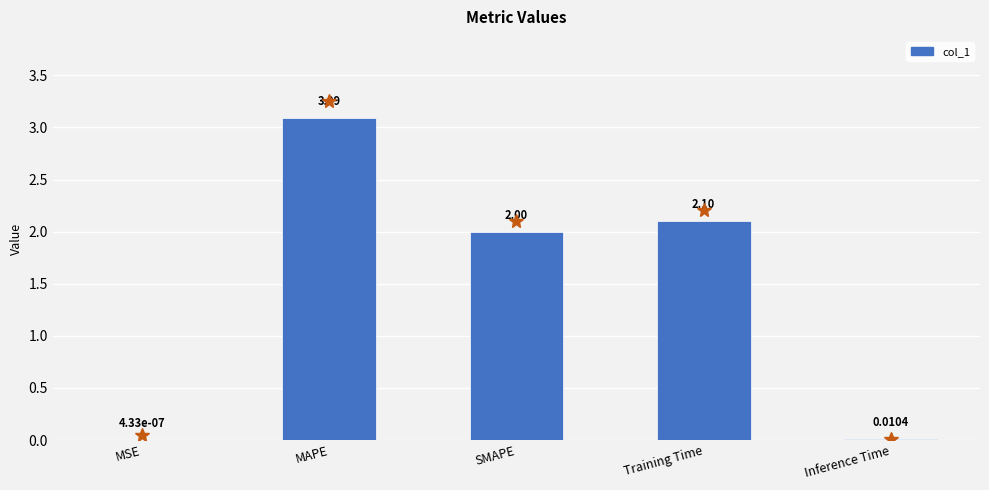

What is the greatest value displayed?

3.1